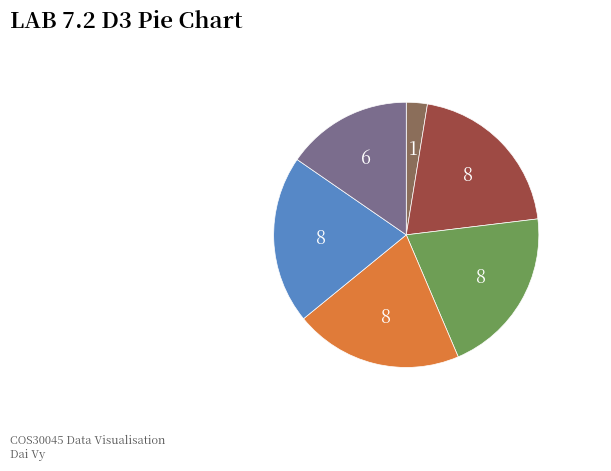

Is there any slice that represents more than half of the pie?

No